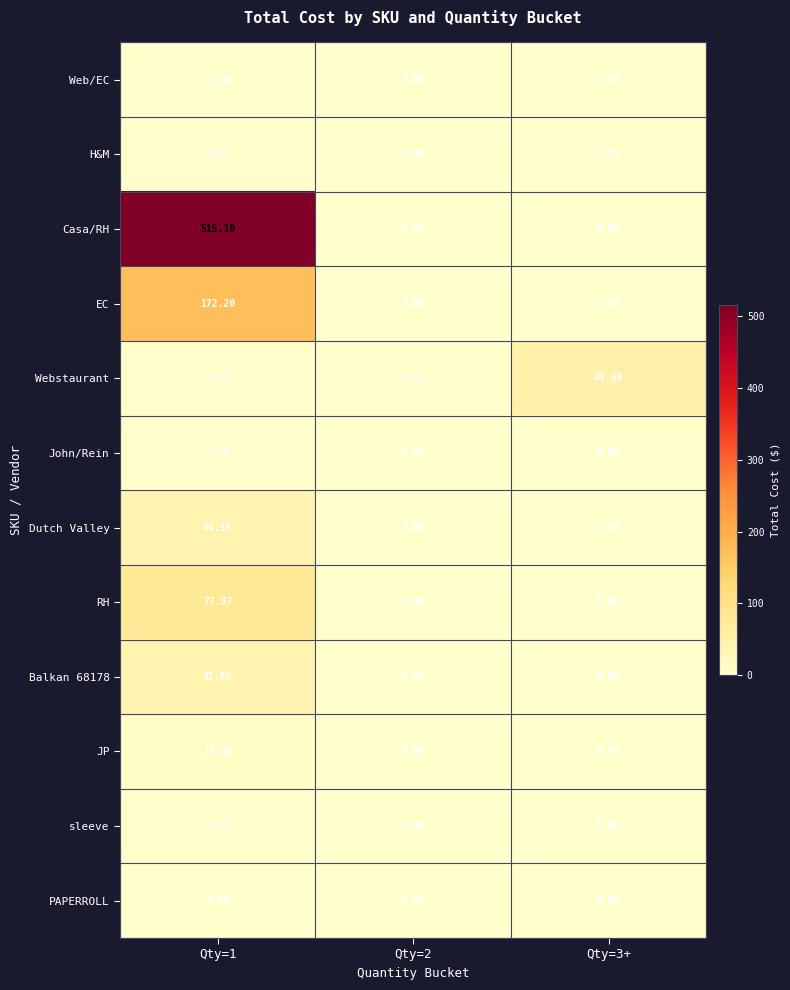

At which category is the sum across all series the highest?

Qty=1